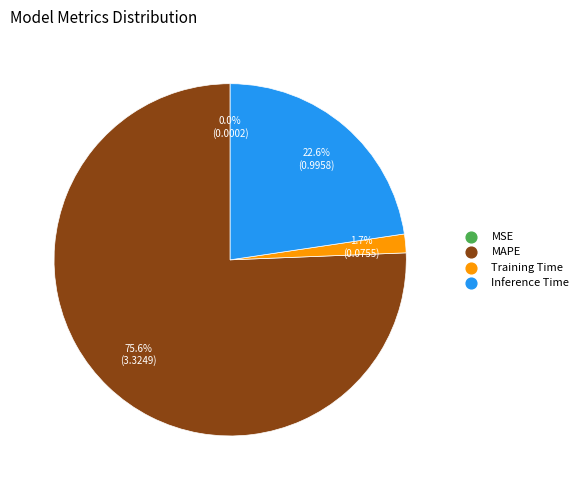

What is the largest slice in the pie chart?

MAPE